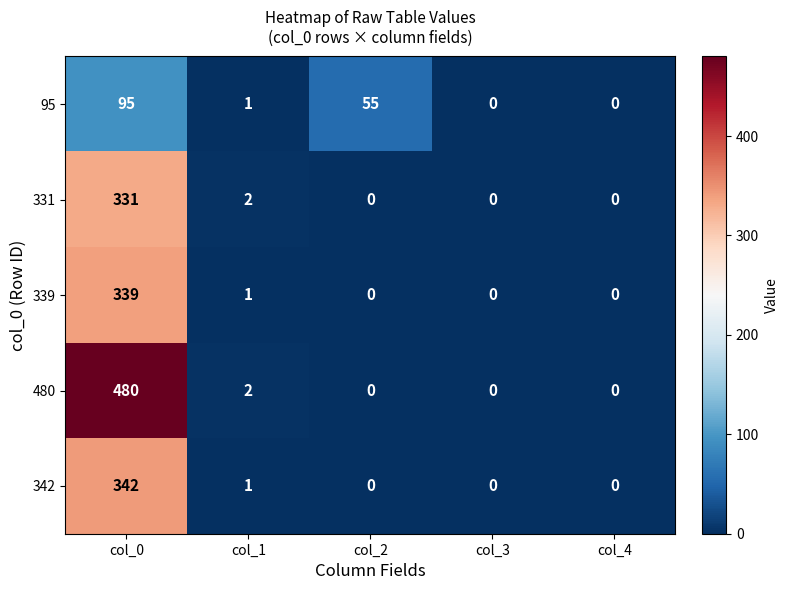

What value does the 480 series have at col_0, to the nearest 5?

480